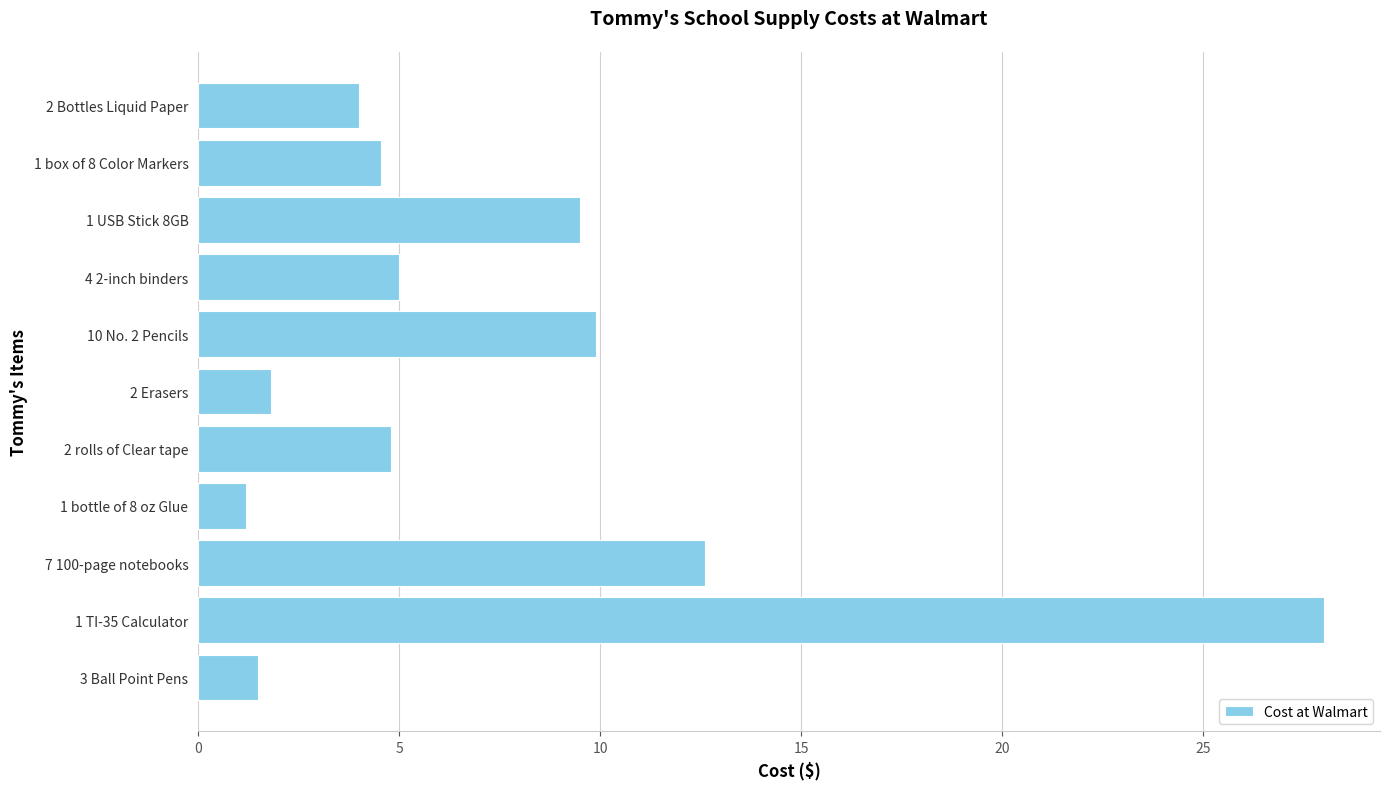

Between 3 Ball Point Pens and 2 Bottles Liquid Paper, which is larger?

2 Bottles Liquid Paper